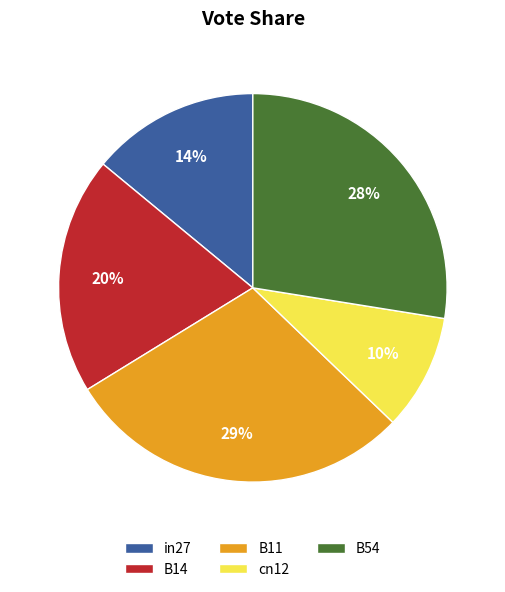

Do in27 and B54 together represent more than half of the pie?

No